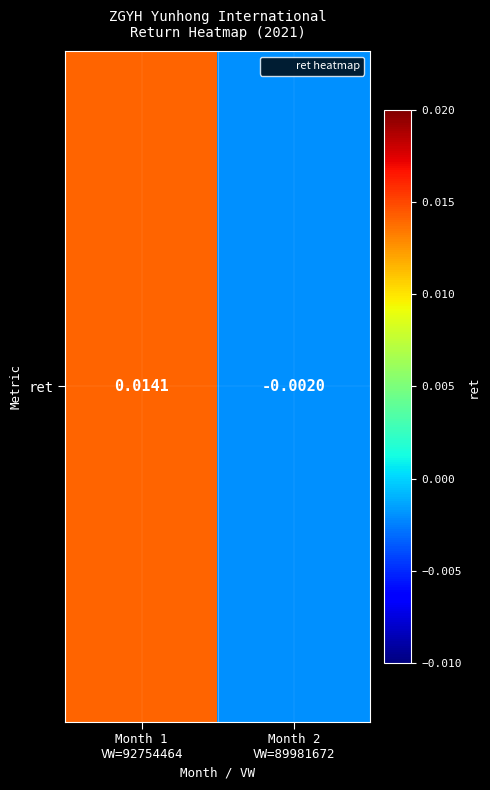

Where is the data nearest to the value 0?

Month 2
VW=89981672